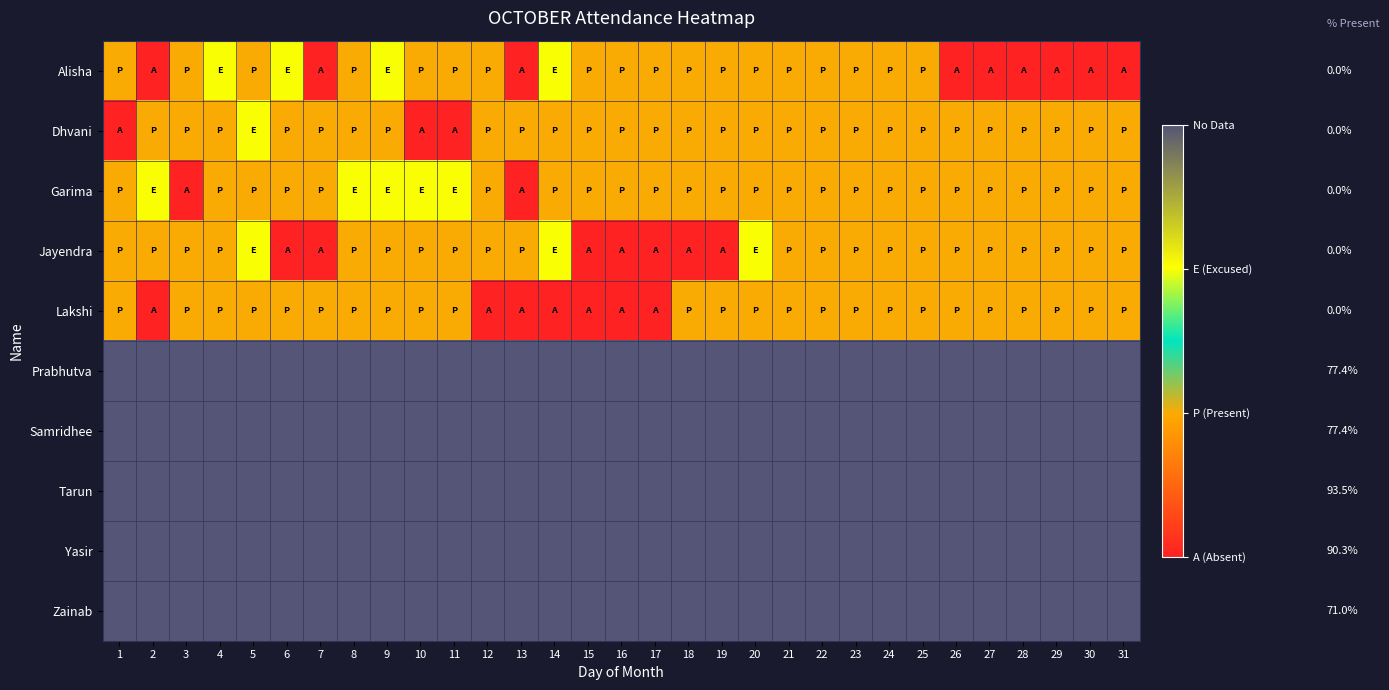

Reading left to right, transcribe all the data shown in this chart.

Alisha: 1=1	2=0	3=1	4=2	5=1	6=2	7=0	8=1	9=2	10=1	11=1	12=1	13=0	14=2	15=1	16=1	17=1	18=1	19=1	20=1	21=1	22=1	23=1	24=1	25=1	26=0	27=0	28=0	29=0	30=0	31=0
Dhvani: 1=0	2=1	3=1	4=1	5=2	6=1	7=1	8=1	9=1	10=0	11=0	12=1	13=1	14=1	15=1	16=1	17=1	18=1	19=1	20=1	21=1	22=1	23=1	24=1	25=1	26=1	27=1	28=1	29=1	30=1	31=1
Garima: 1=1	2=2	3=0	4=1	5=1	6=1	7=1	8=2	9=2	10=2	11=2	12=1	13=0	14=1	15=1	16=1	17=1	18=1	19=1	20=1	21=1	22=1	23=1	24=1	25=1	26=1	27=1	28=1	29=1	30=1	31=1
Jayendra: 1=1	2=1	3=1	4=1	5=2	6=0	7=0	8=1	9=1	10=1	11=1	12=1	13=1	14=2	15=0	16=0	17=0	18=0	19=0	20=2	21=1	22=1	23=1	24=1	25=1	26=1	27=1	28=1	29=1	30=1	31=1
Lakshi: 1=1	2=0	3=1	4=1	5=1	6=1	7=1	8=1	9=1	10=1	11=1	12=0	13=0	14=0	15=0	16=0	17=0	18=1	19=1	20=1	21=1	22=1	23=1	24=1	25=1	26=1	27=1	28=1	29=1	30=1	31=1
Prabhutva: 1=3	2=3	3=3	4=3	5=3	6=3	7=3	8=3	9=3	10=3	11=3	12=3	13=3	14=3	15=3	16=3	17=3	18=3	19=3	20=3	21=3	22=3	23=3	24=3	25=3	26=3	27=3	28=3	29=3	30=3	31=3
Samridhee: 1=3	2=3	3=3	4=3	5=3	6=3	7=3	8=3	9=3	10=3	11=3	12=3	13=3	14=3	15=3	16=3	17=3	18=3	19=3	20=3	21=3	22=3	23=3	24=3	25=3	26=3	27=3	28=3	29=3	30=3	31=3
Tarun: 1=3	2=3	3=3	4=3	5=3	6=3	7=3	8=3	9=3	10=3	11=3	12=3	13=3	14=3	15=3	16=3	17=3	18=3	19=3	20=3	21=3	22=3	23=3	24=3	25=3	26=3	27=3	28=3	29=3	30=3	31=3
Yasir: 1=3	2=3	3=3	4=3	5=3	6=3	7=3	8=3	9=3	10=3	11=3	12=3	13=3	14=3	15=3	16=3	17=3	18=3	19=3	20=3	21=3	22=3	23=3	24=3	25=3	26=3	27=3	28=3	29=3	30=3	31=3
Zainab: 1=3	2=3	3=3	4=3	5=3	6=3	7=3	8=3	9=3	10=3	11=3	12=3	13=3	14=3	15=3	16=3	17=3	18=3	19=3	20=3	21=3	22=3	23=3	24=3	25=3	26=3	27=3	28=3	29=3	30=3	31=3